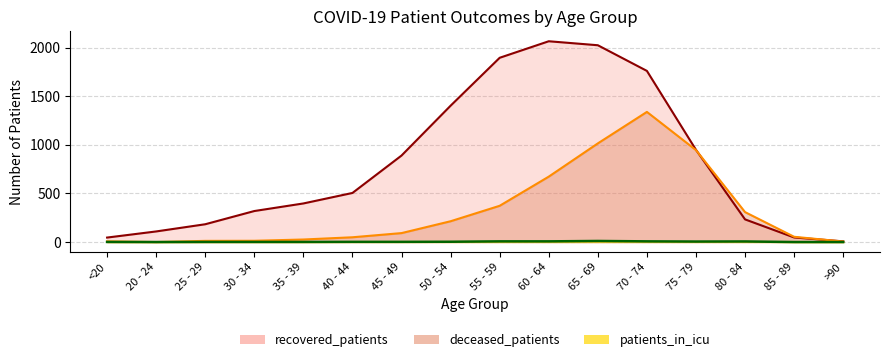

True or false: patients_in_icu has more than 1 interior local peaks.

True